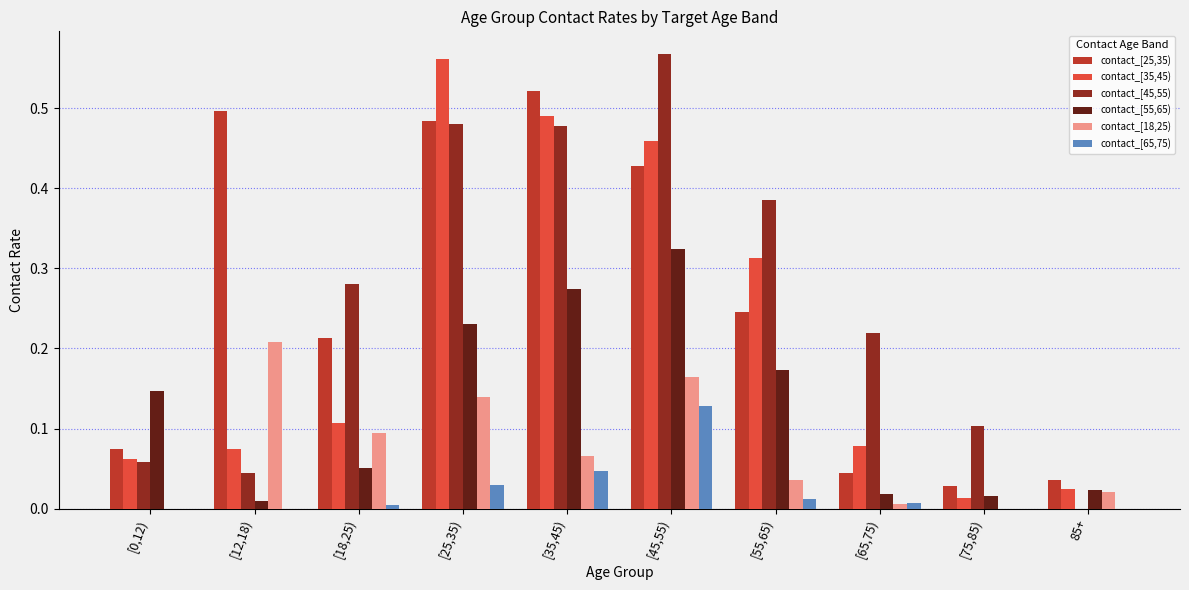

Between [55,65) and [75,85), which series saw the biggest shift?

contact_[35,45)